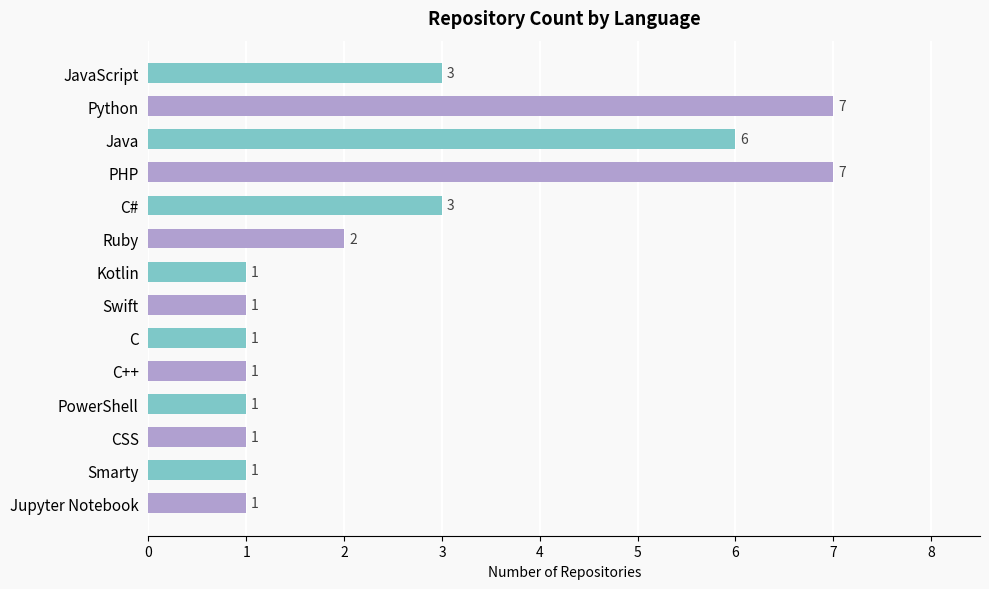

What is the change in value from PHP to Jupyter Notebook?

-6